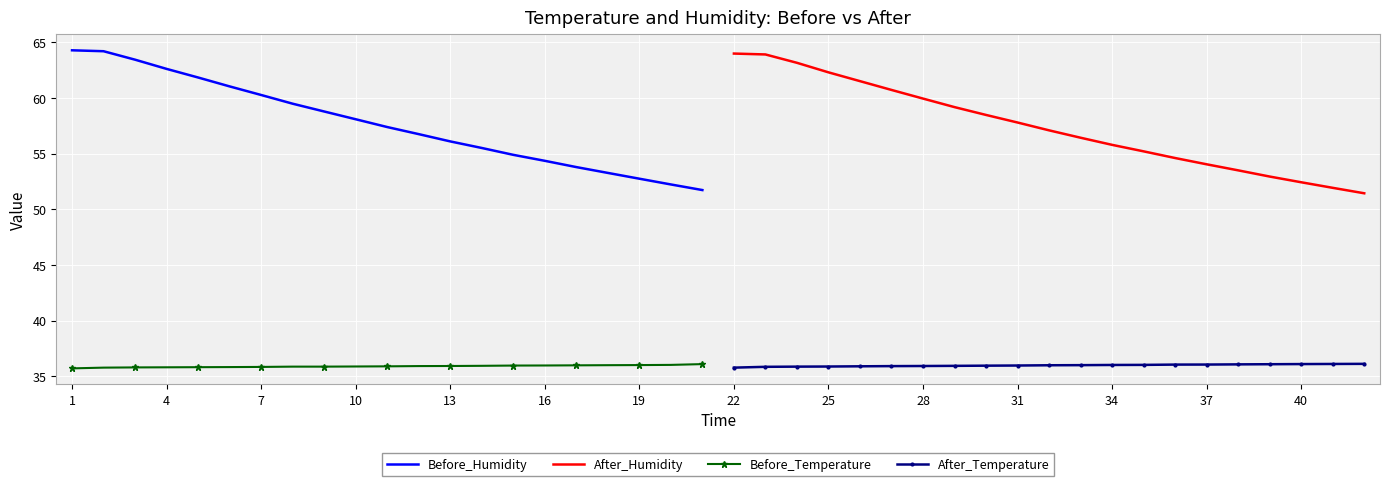

At which label does Before_Humidity first exceed 57?

1